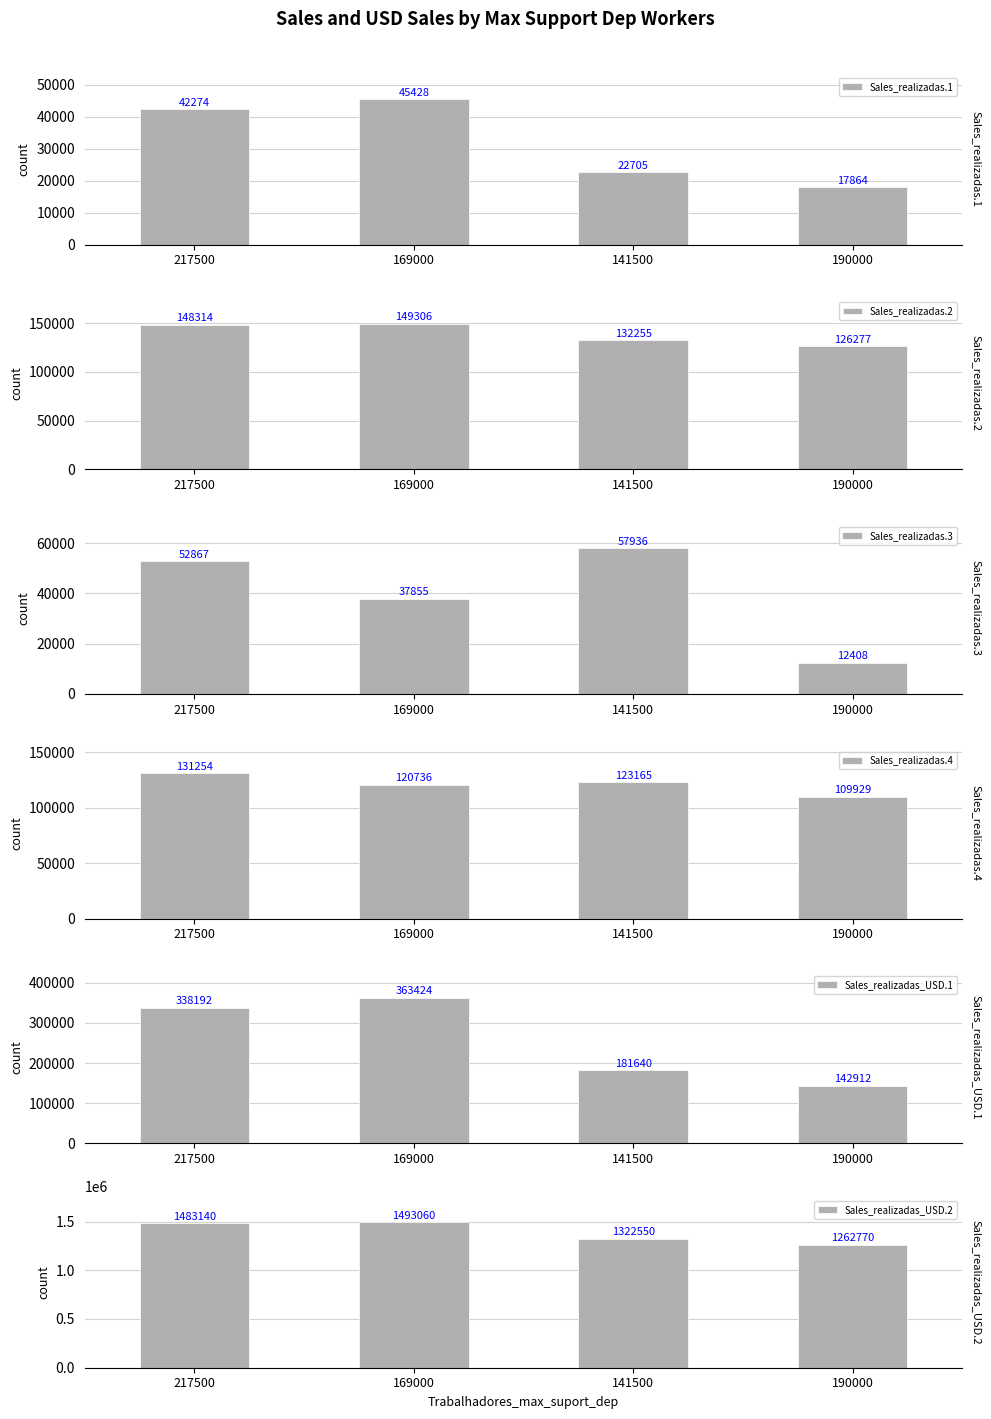

What is the average value of the Sales_realizadas.1 series?

32068